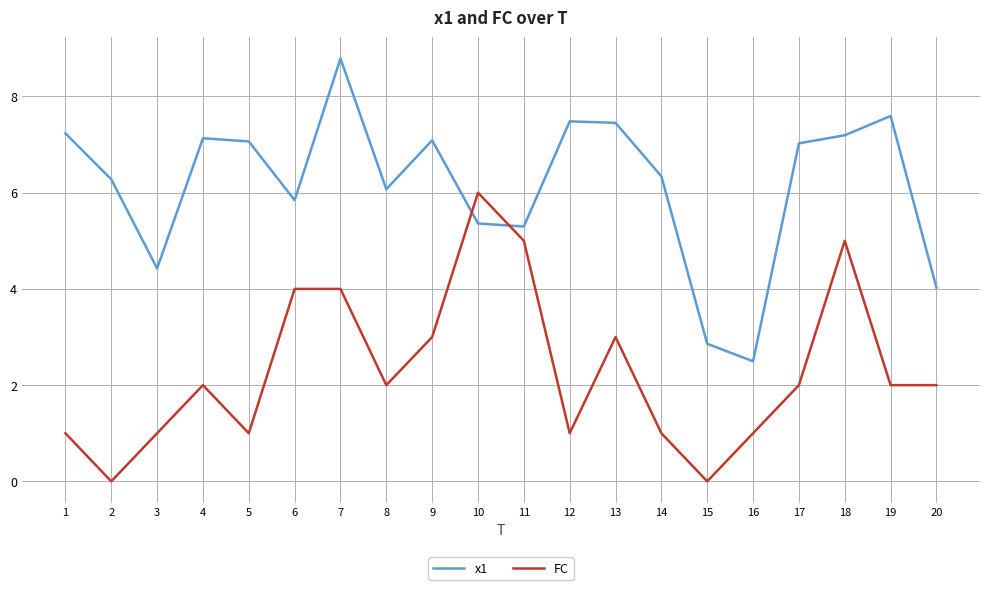

What is the sum of the x1 values at 4 and 9?

14.2